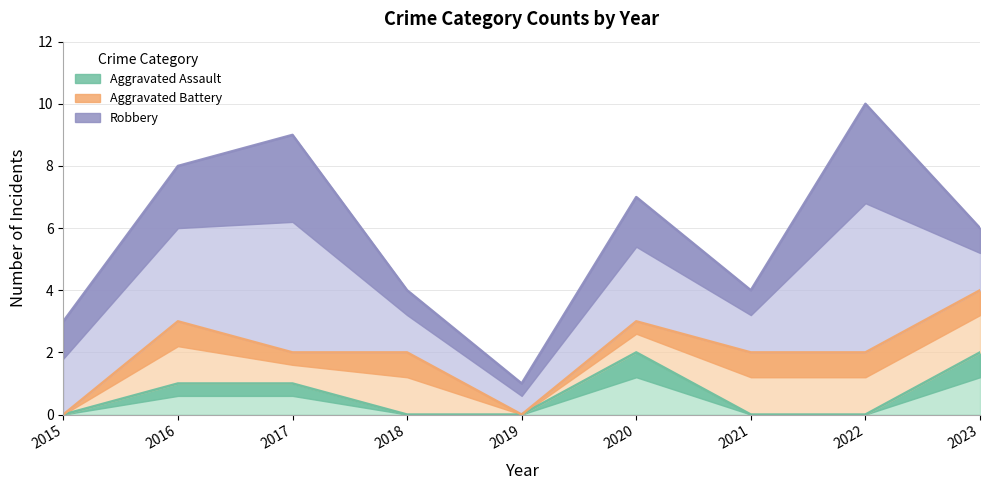

Reading left to right, transcribe all the data shown in this chart.

Aggravated Assault: 0	1	1	0	0	2	0	0	2
Aggravated Battery: 0	2	1	2	0	1	2	2	2
Robbery: 3	5	7	2	1	4	2	8	2